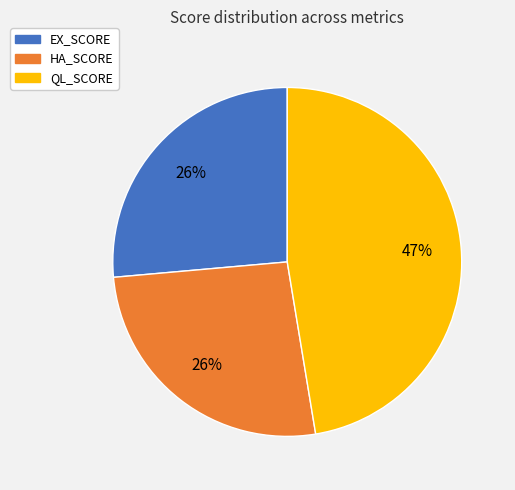

Which category has the biggest portion of the pie?

QL_SCORE